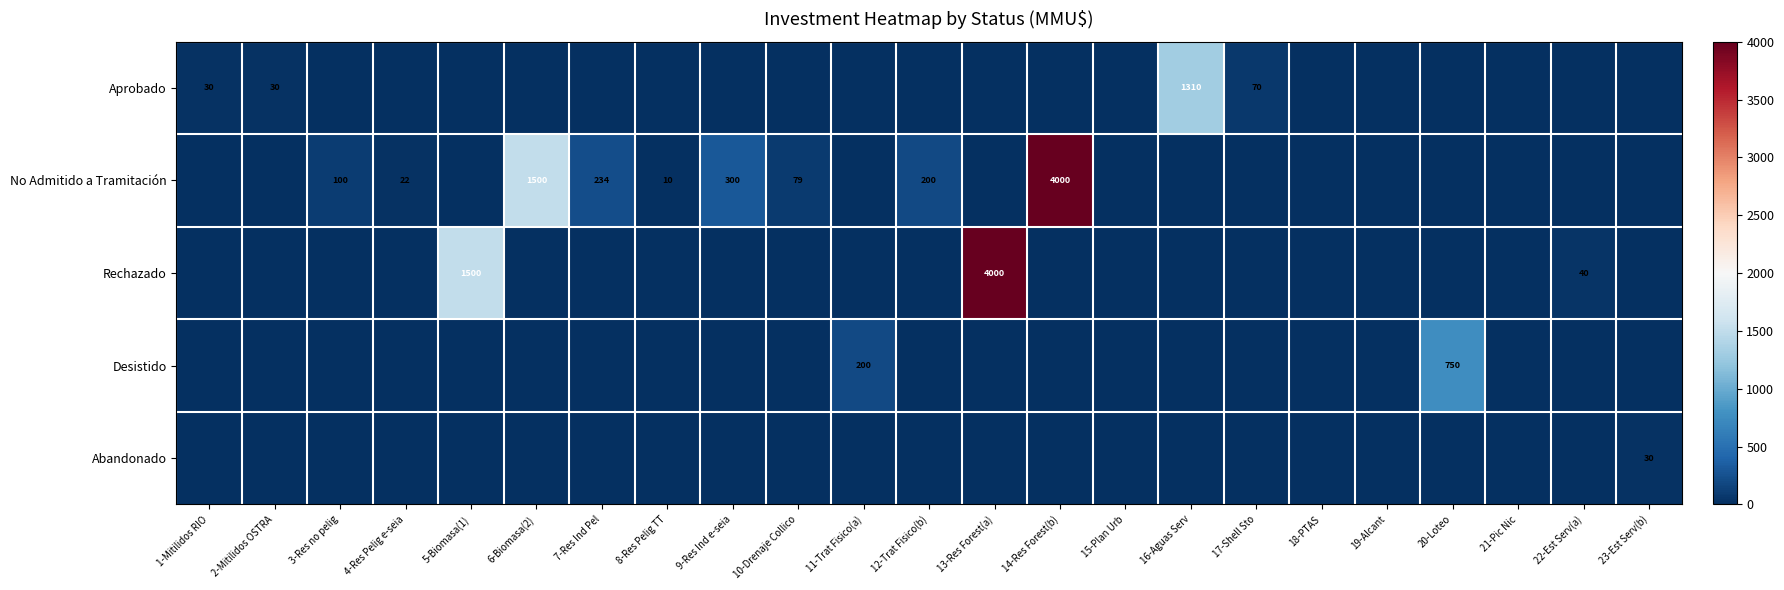

Which category has the highest value across all series?

14-Res Forest(b)